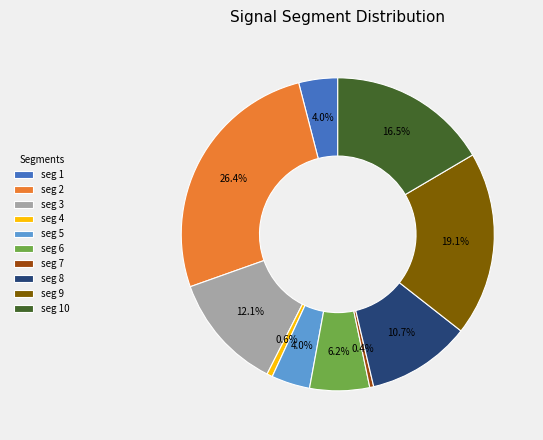

Does any single category account for the majority?

No